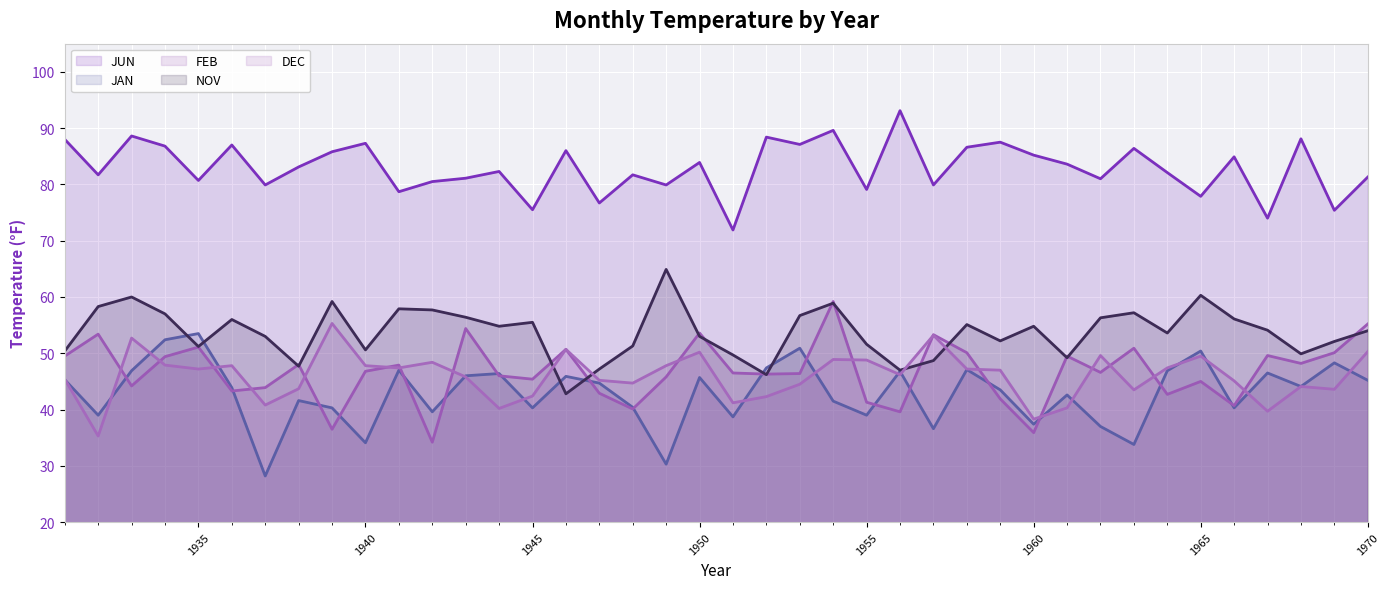

The value of feb line at 1945 is 29.4. True or false?

False